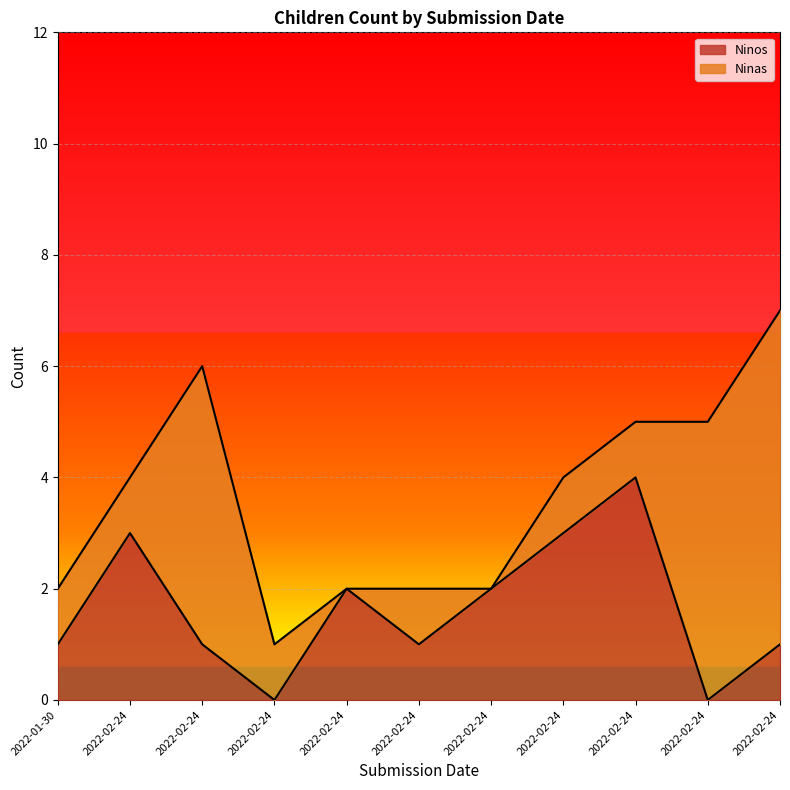

What is the difference between the maximum and minimum values?

4